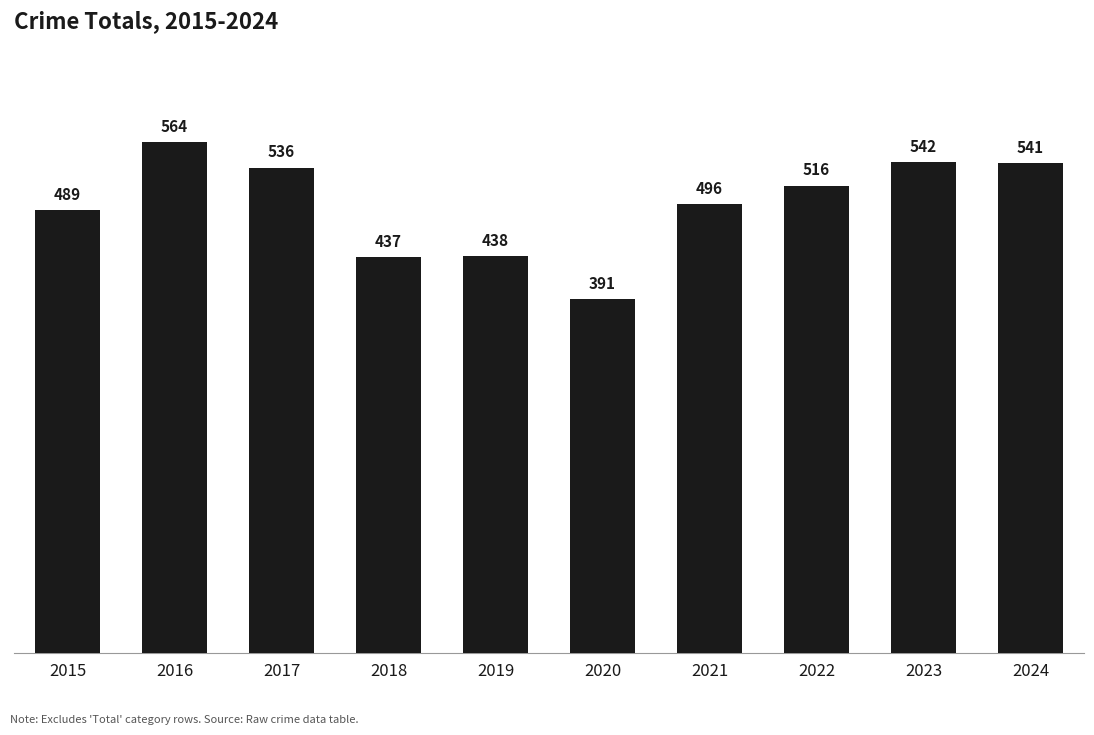

What is the difference between the maximum and minimum values?

173